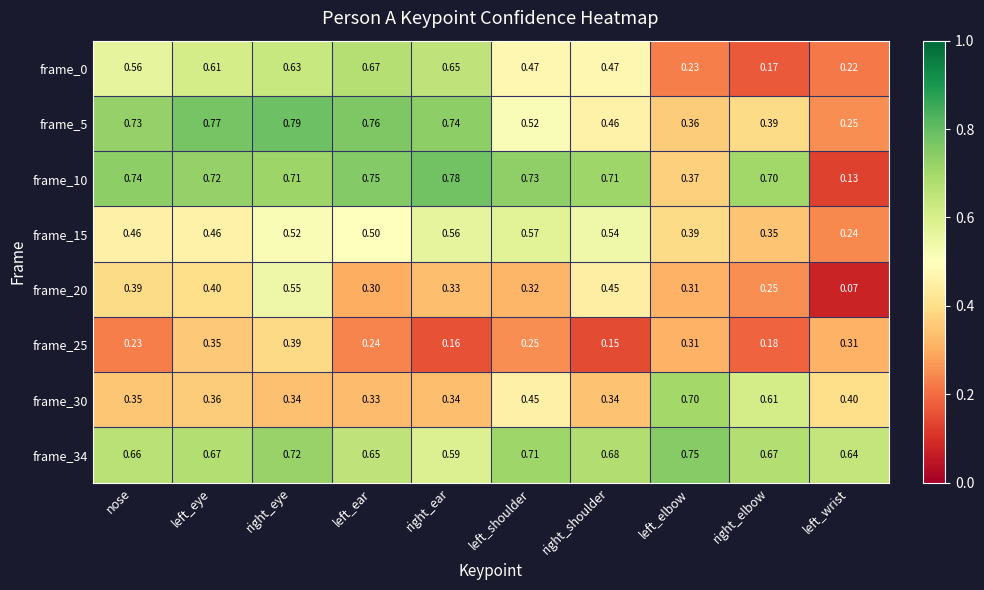

At which category is the sum across all series the highest?

right_eye